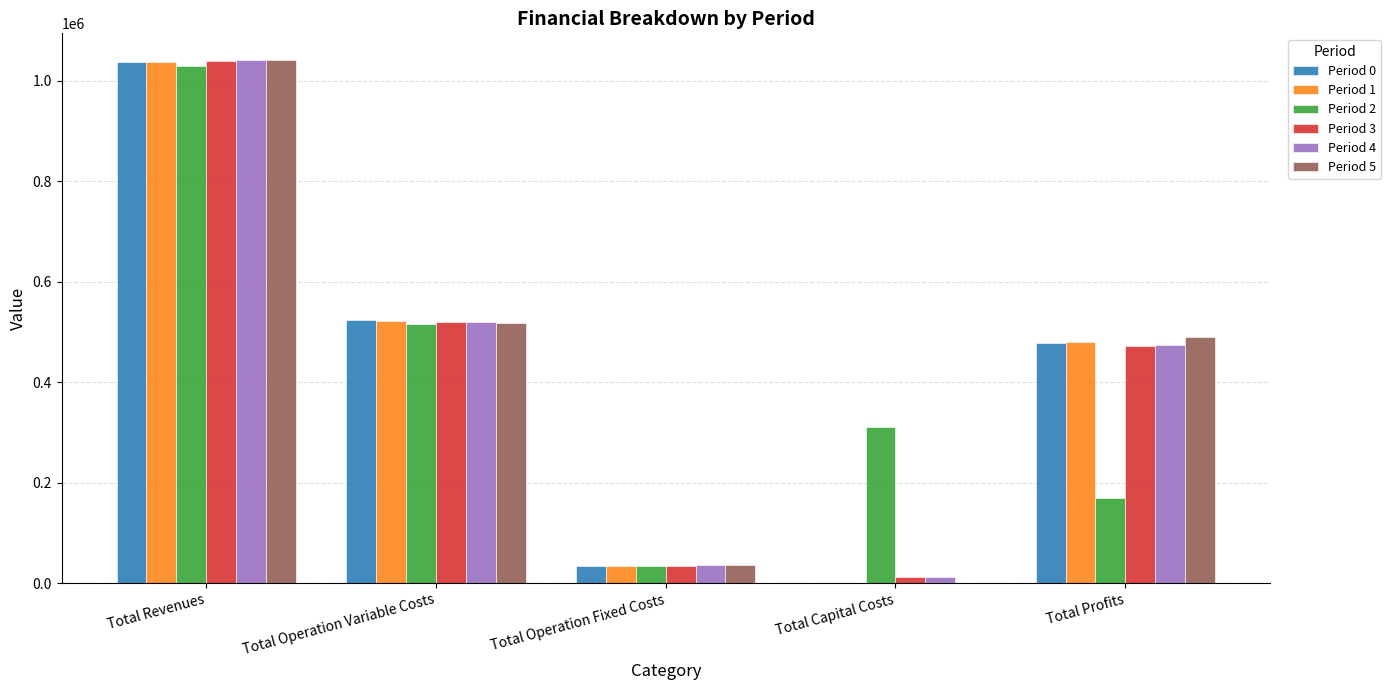

What value does the Period 5 series have at Total Operation Variable Costs?

517756.3